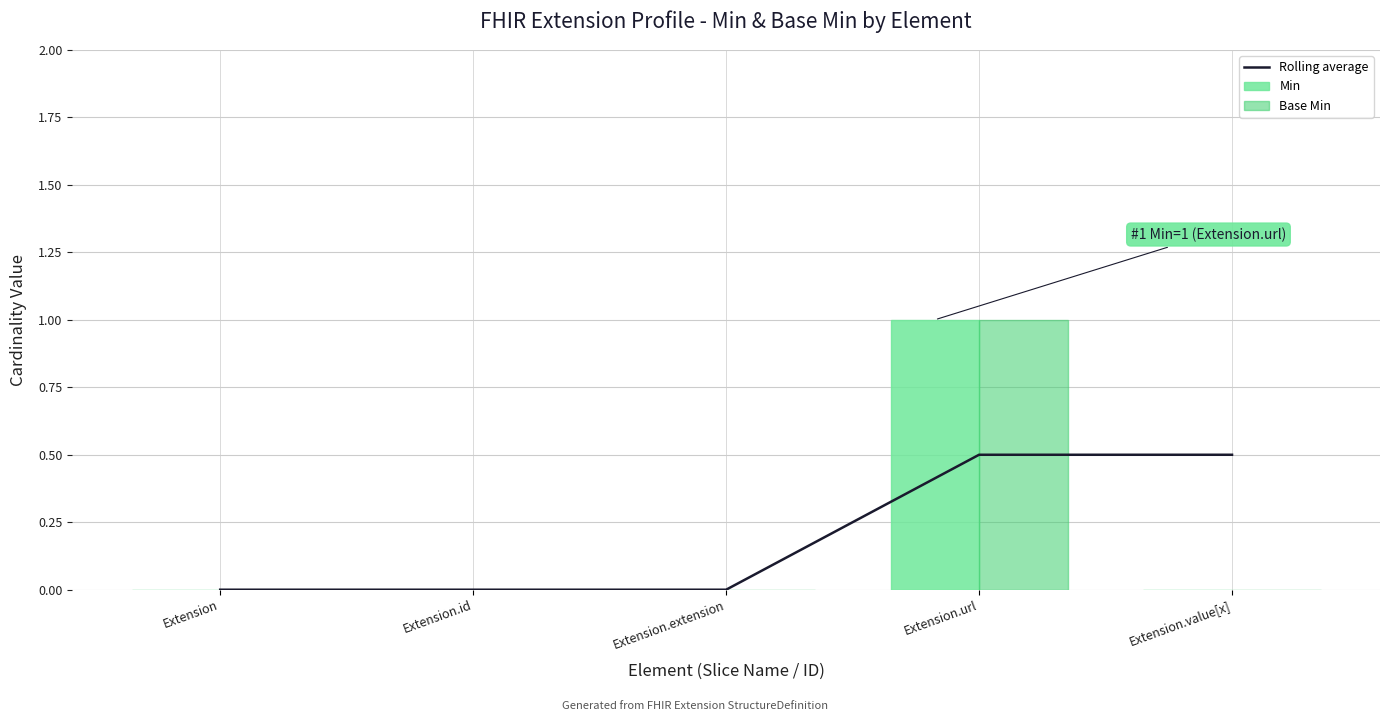

How many Rolling average values are between 0 and 1?

5